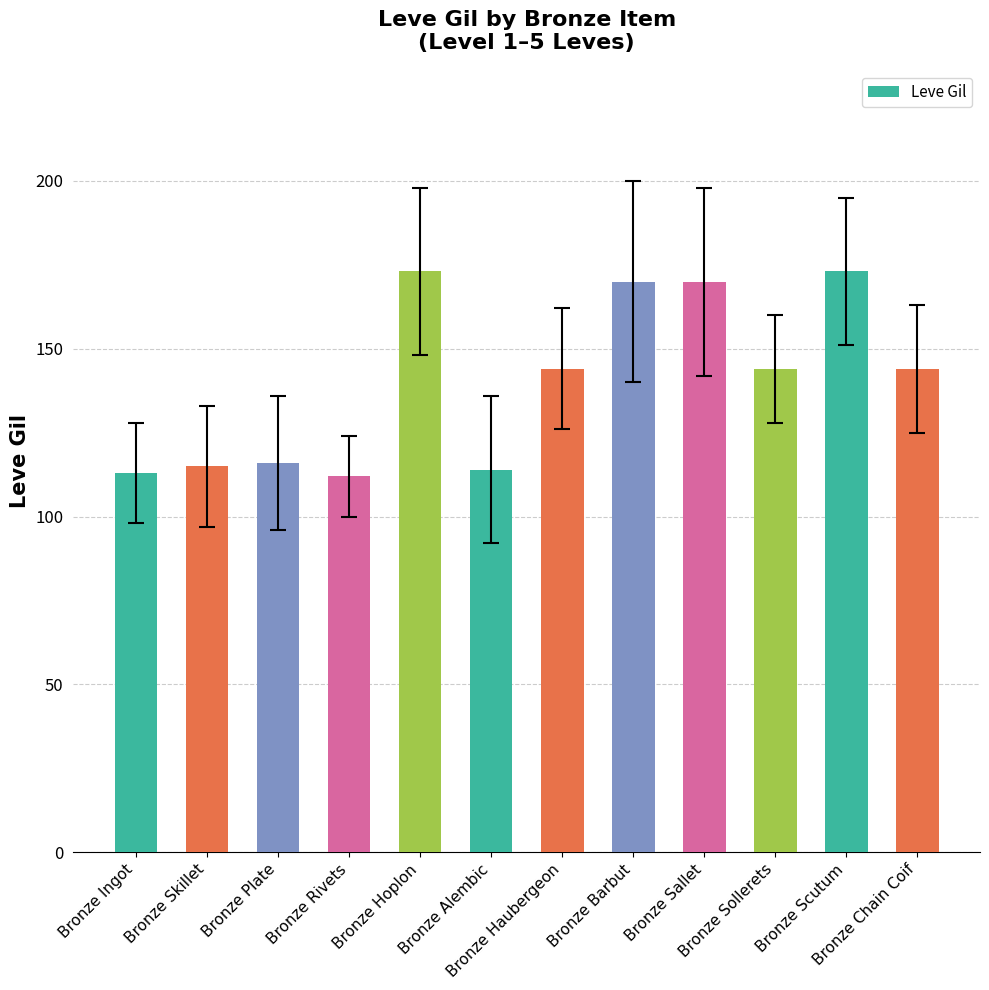

Is it true that the value at Bronze Haubergeon is 144?

True